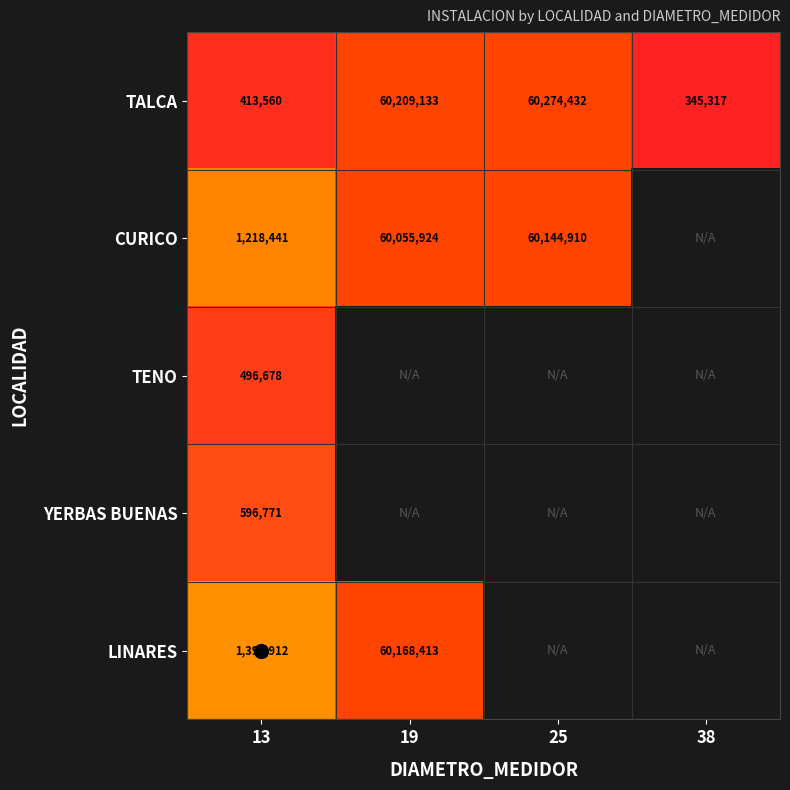

Rank the categories by TALCA value from lowest to highest.

38, 13, 19, 25